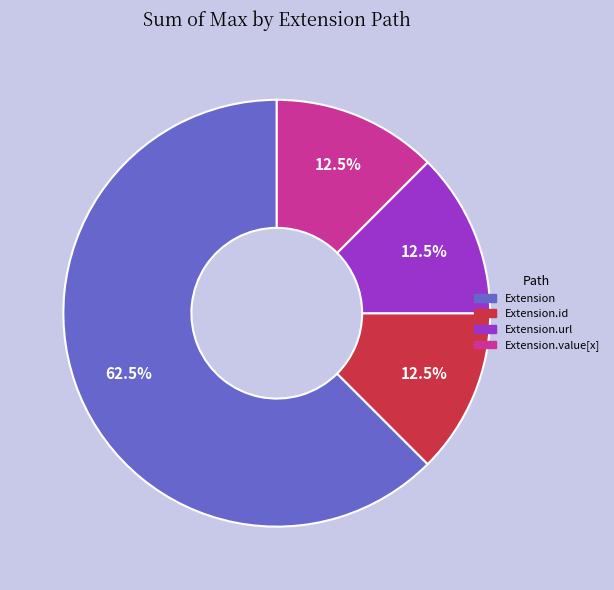

Is there any slice that represents more than half of the pie?

Yes